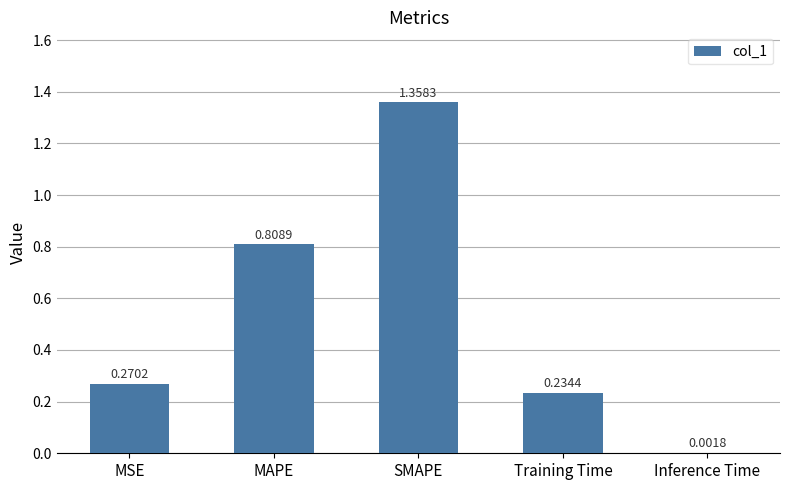

Where is the data nearest to the value 0?

Inference Time